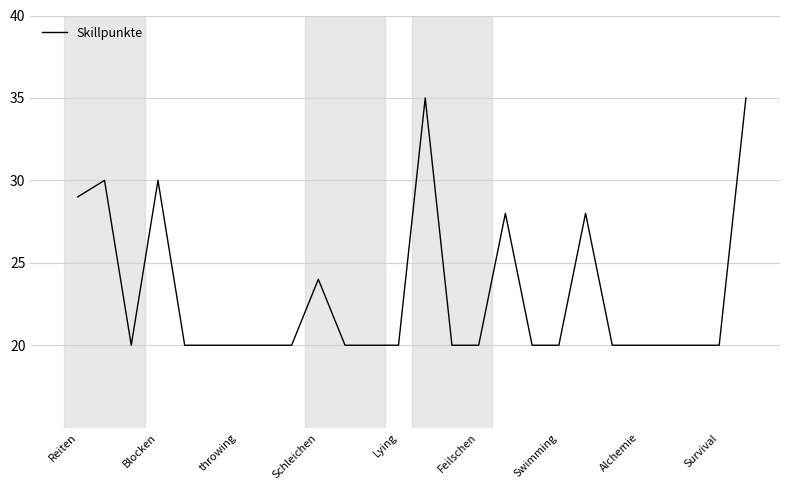

What is the maximum value shown in the chart?

35